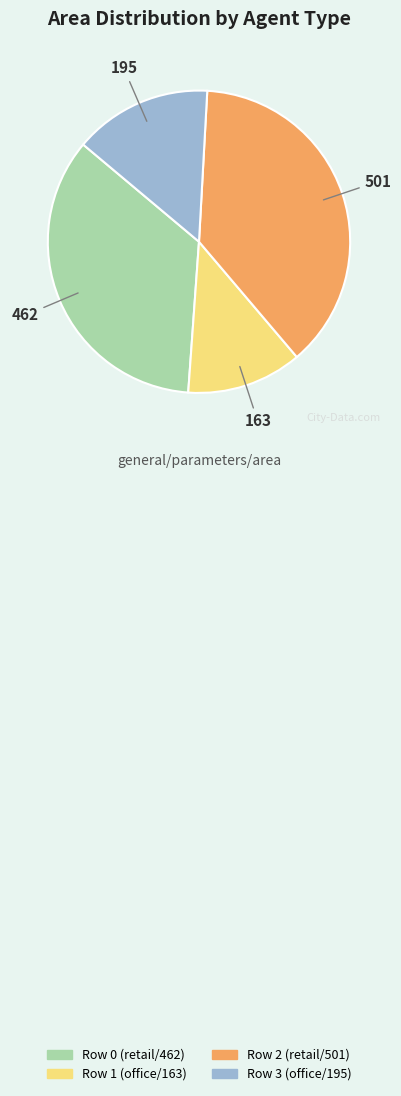

True or false: Row 0 (retail/462) accounts for 35% of the total.

True